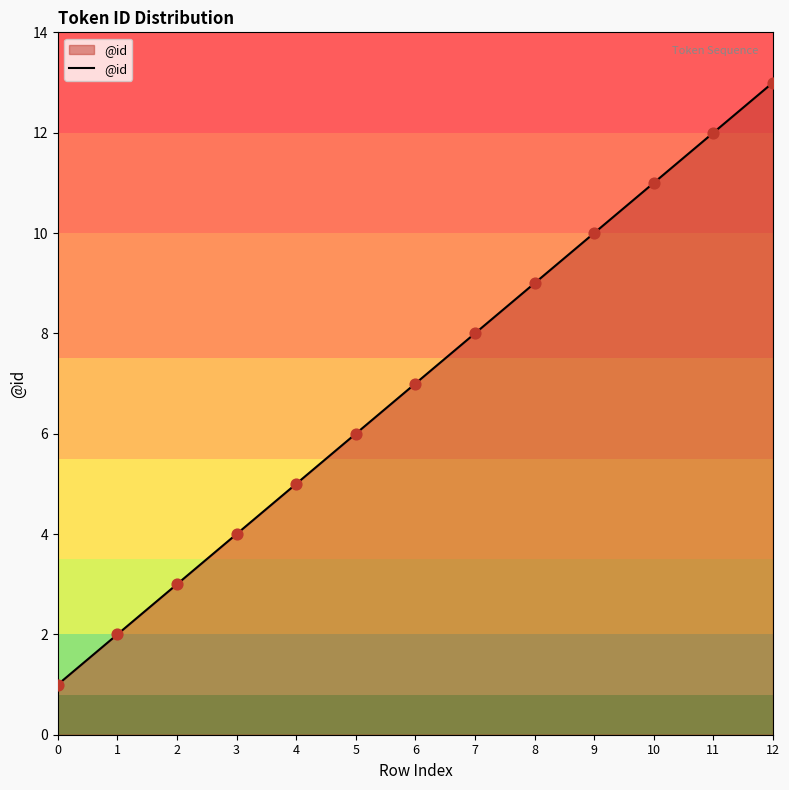

What is the change in value from 5 to 7?

+2